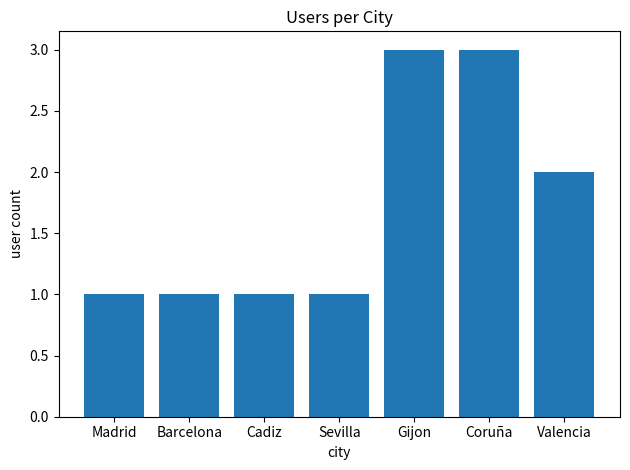

What is the difference between the values at Sevilla and Valencia?

1